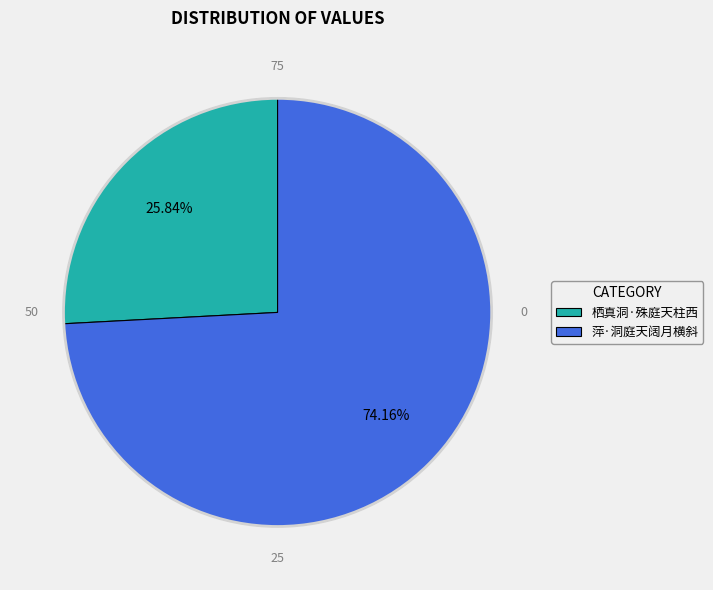

To the nearest percent, what is the average slice percentage?

50%